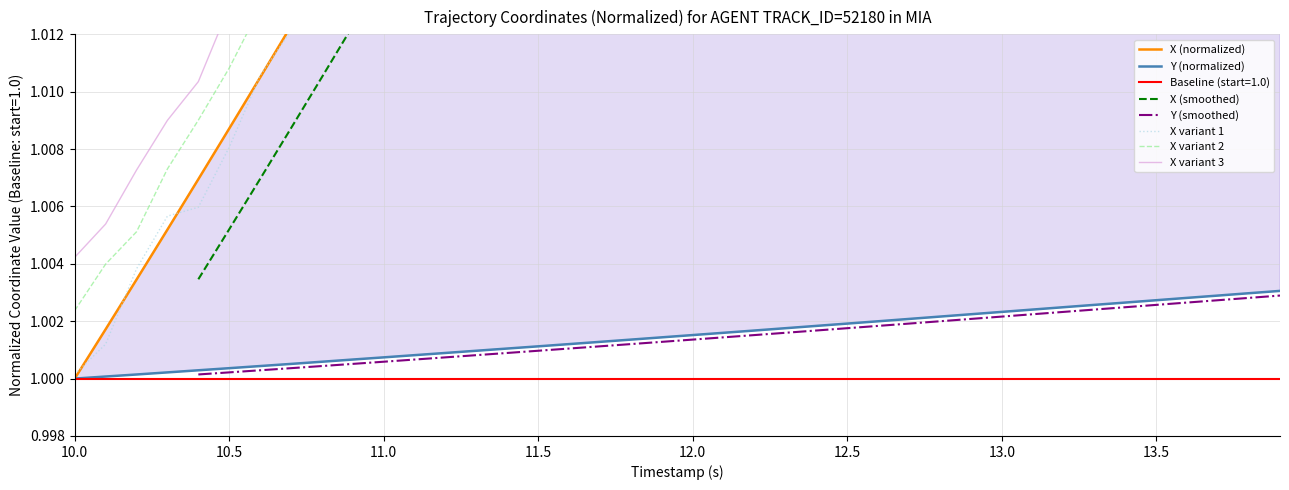

Does the chart have visible grid lines?

Yes